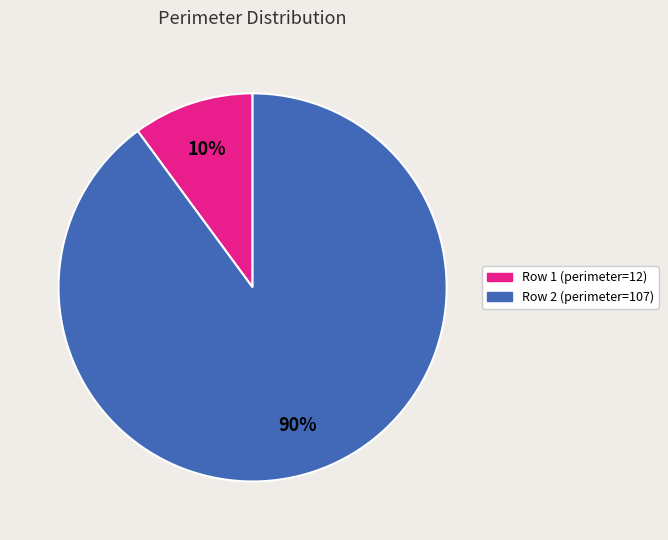

Which has a higher value, Row 2 (perimeter=107) or Row 1 (perimeter=12)?

Row 2 (perimeter=107)